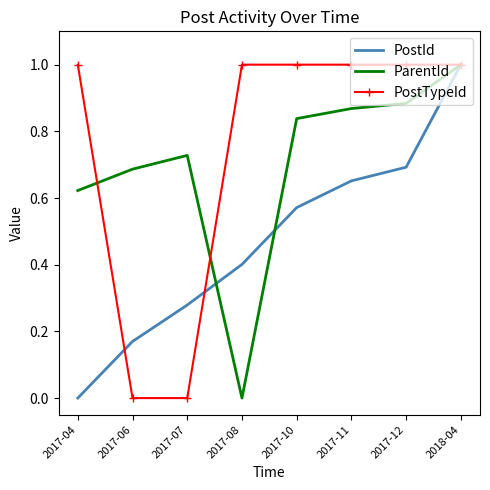

What is the difference between the maximum and second lowest values in the ParentId series?

0.4